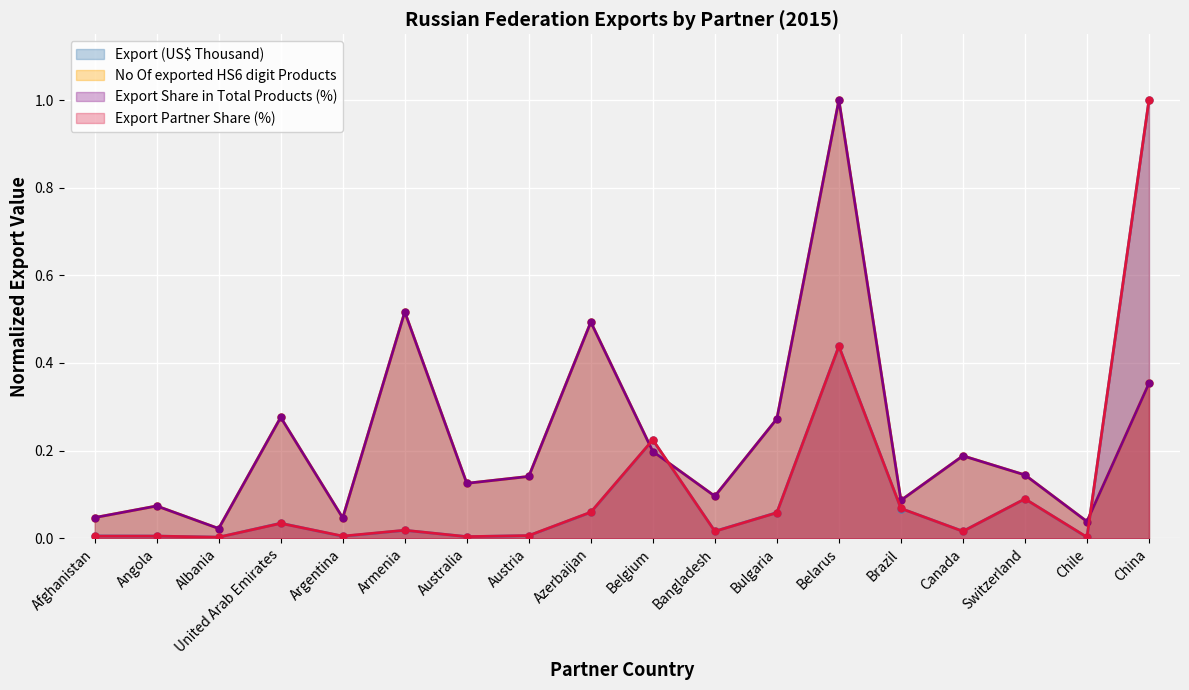

How many lines are shown in the chart?

4